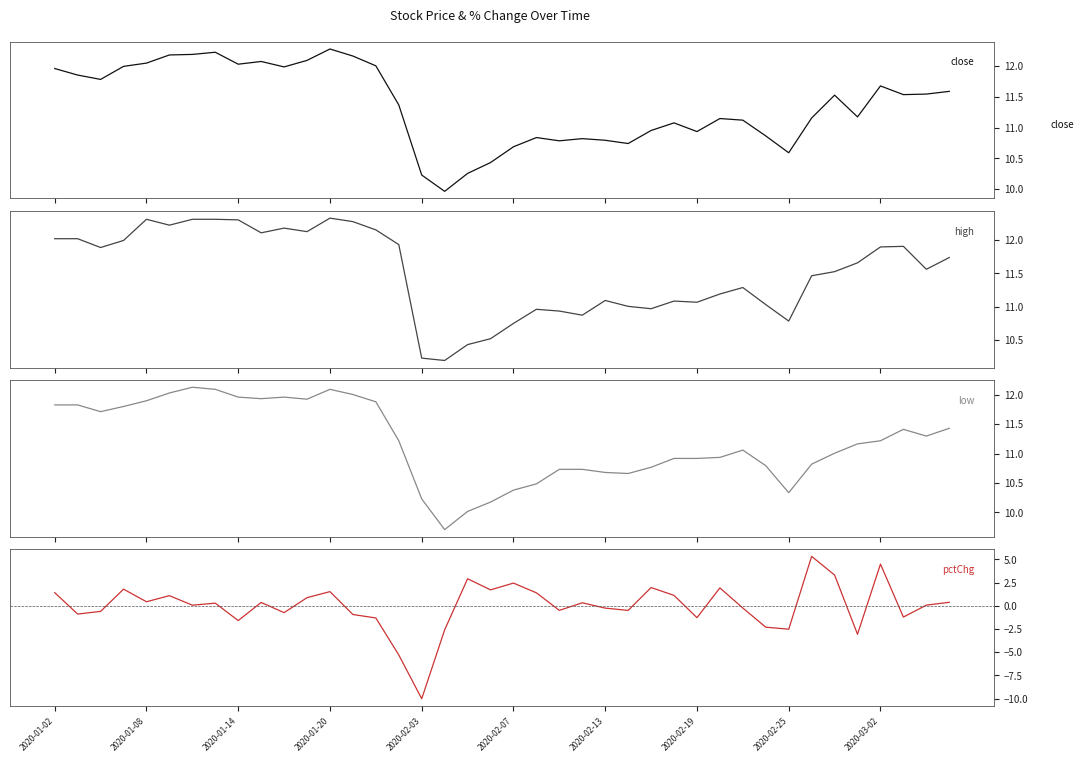

Rank the series at 2020-02-19 from highest to lowest value.

high, close, low, pctChg